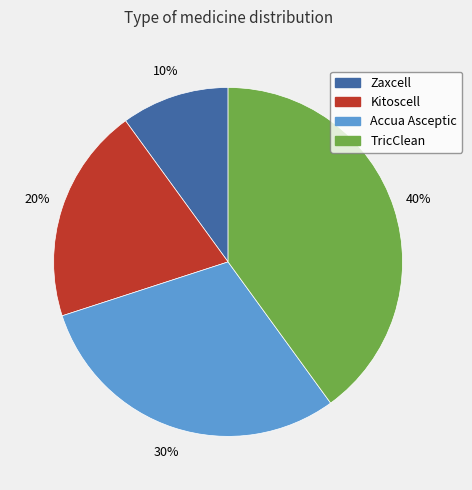

Which has a higher value, TricClean or Accua Asceptic?

TricClean